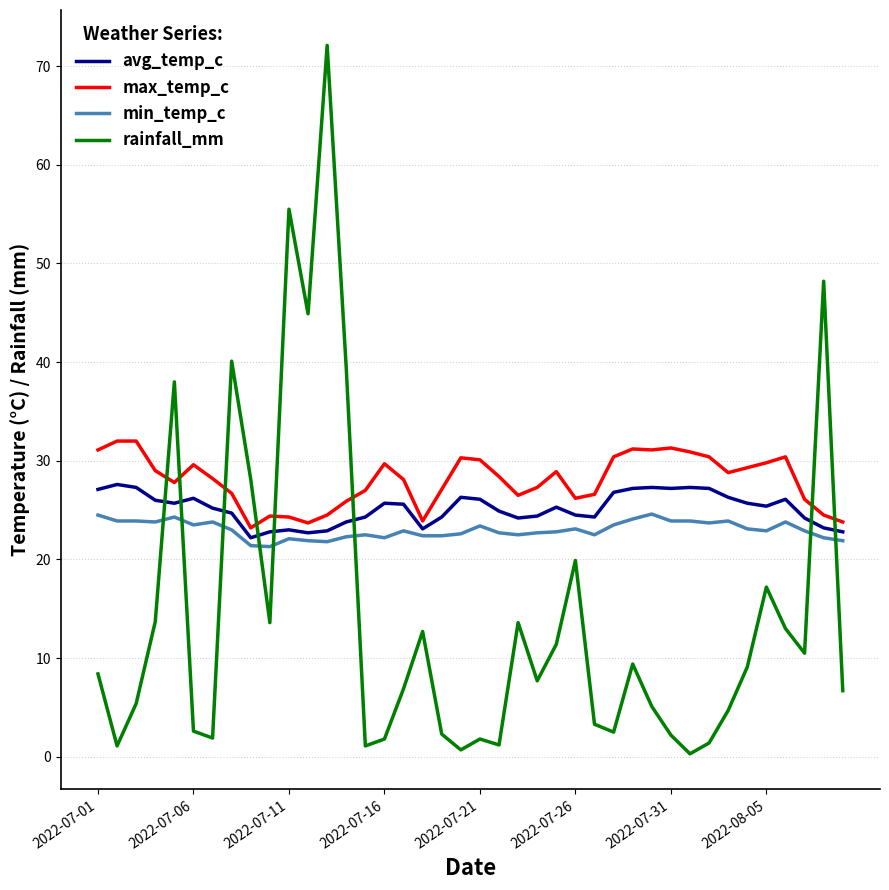

Which series has the largest range (max minus min)?

rainfall_mm